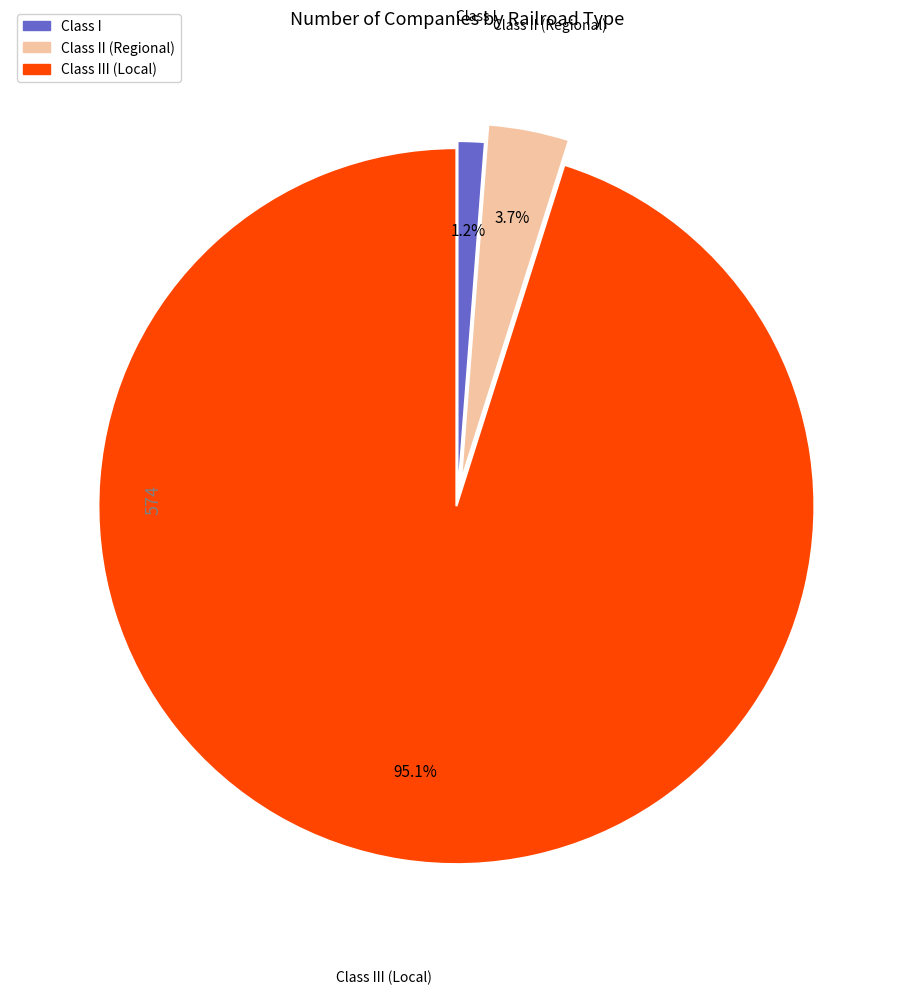

Does any single category account for the majority?

Yes